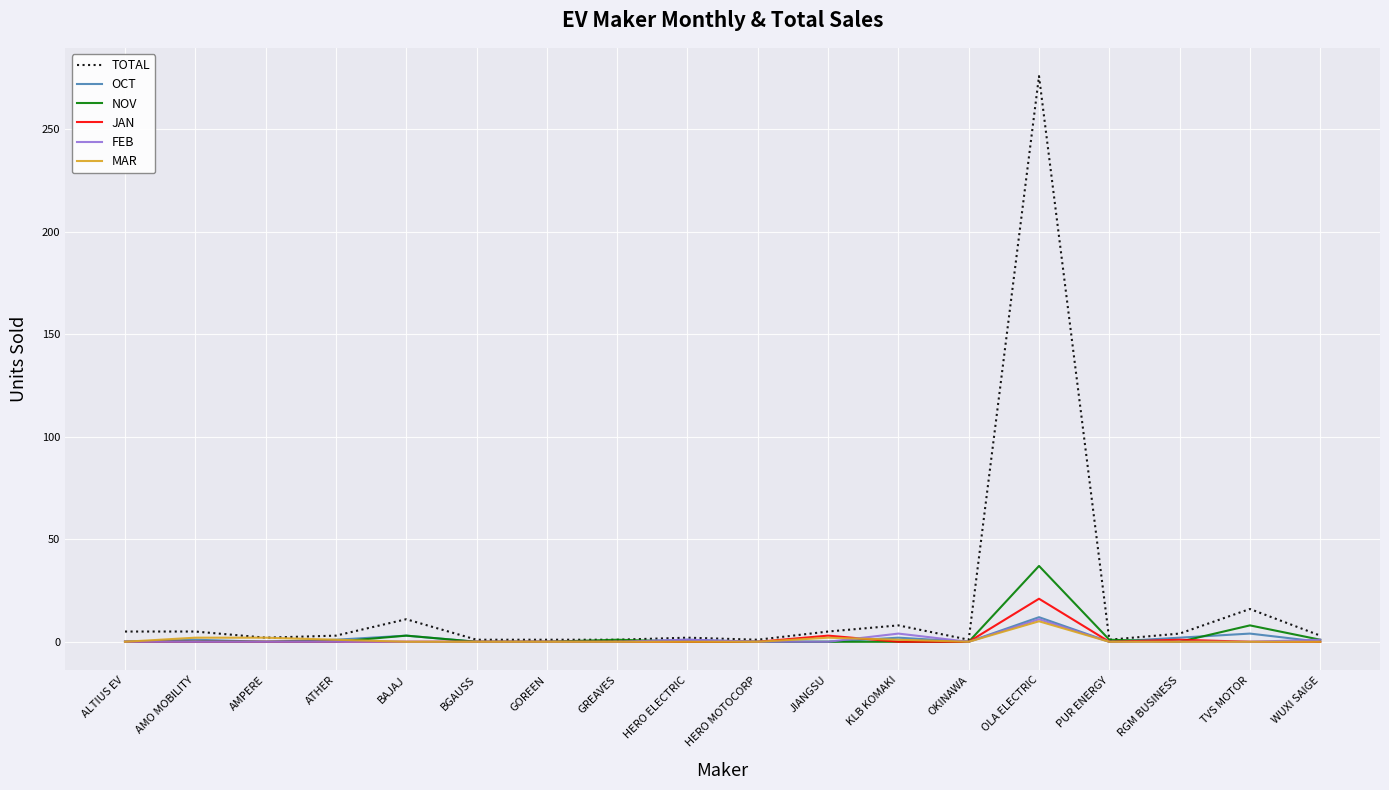

What is the maximum value for FEB?

11